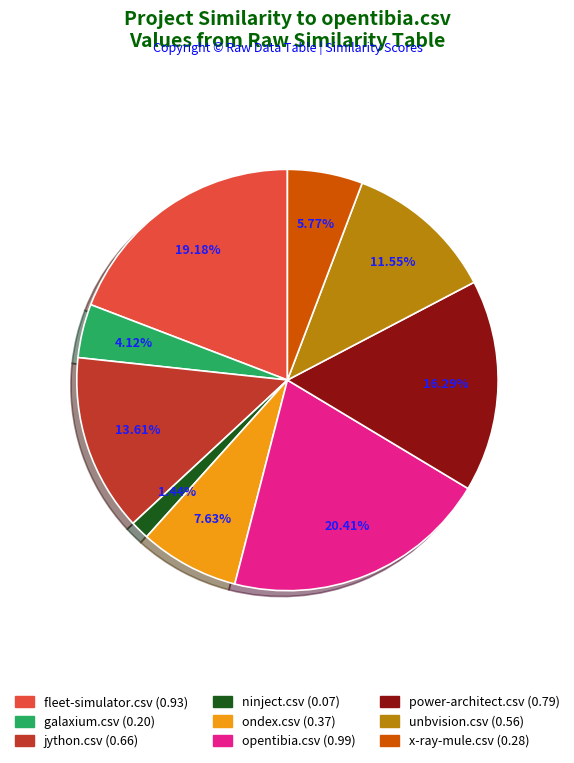

To the nearest percent, what portion does galaxium.csv represent?

4%